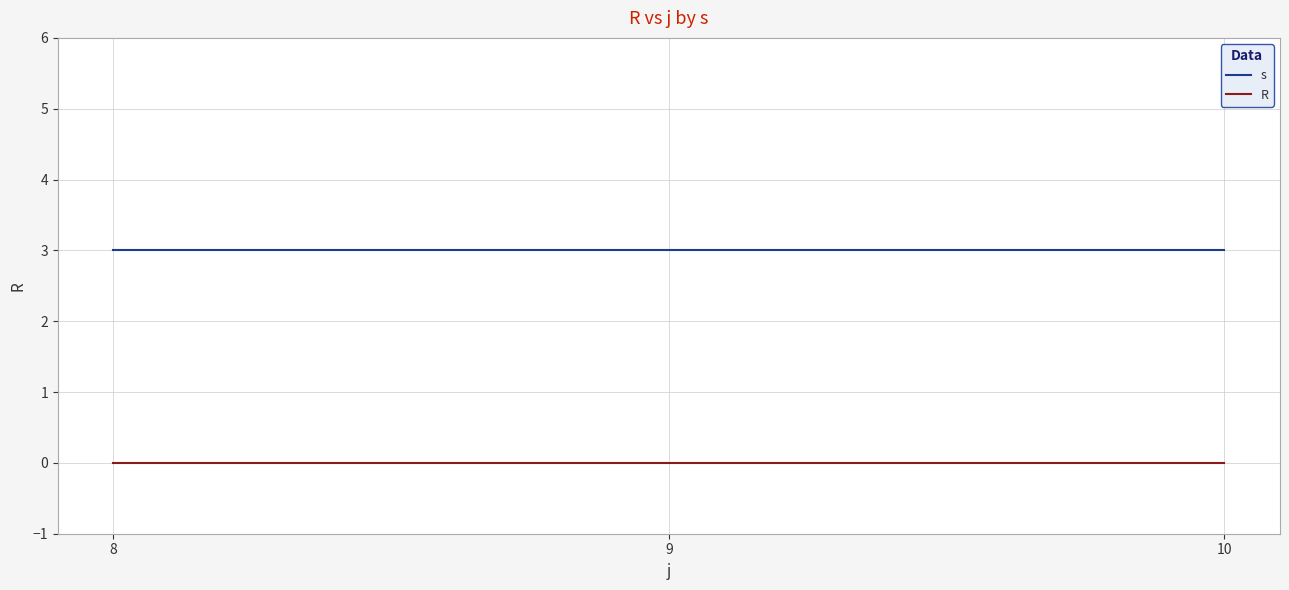

Does the chart display data point markers on the line(s)?

No